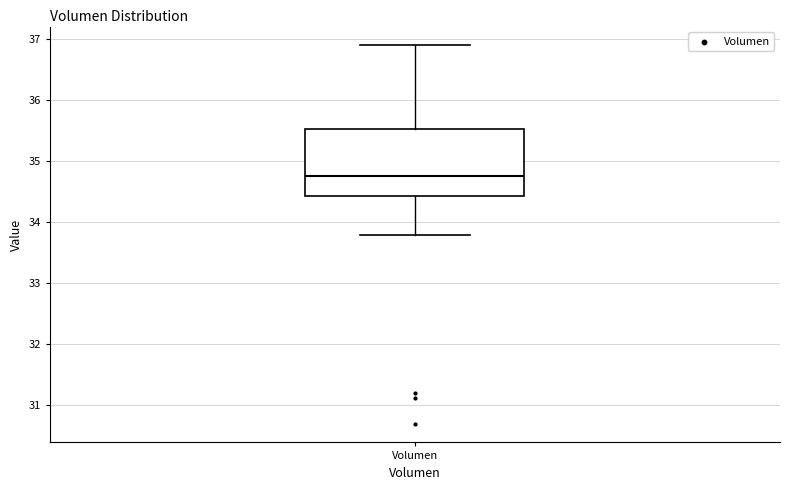

Transcribe this box plot: give where the median line is, the range the box spans, and where the two whiskers end, as read against the y-axis. The values are not printed on the chart, so give them approximately, as read against the axis.

median 34.8, box 34.4 to 35.5, whiskers 33.8 to 36.9